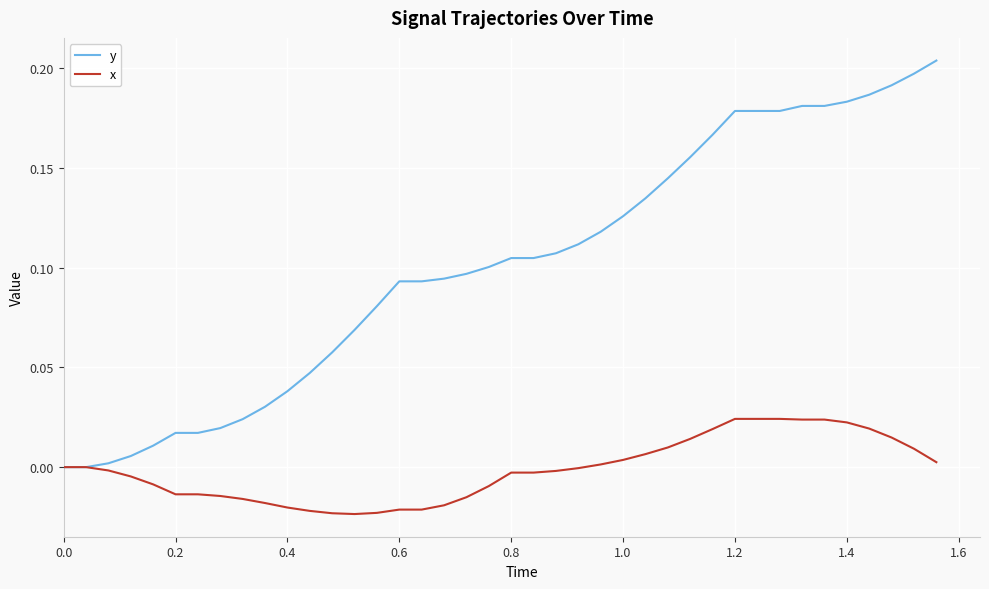

Which series has the largest range (max minus min)?

y